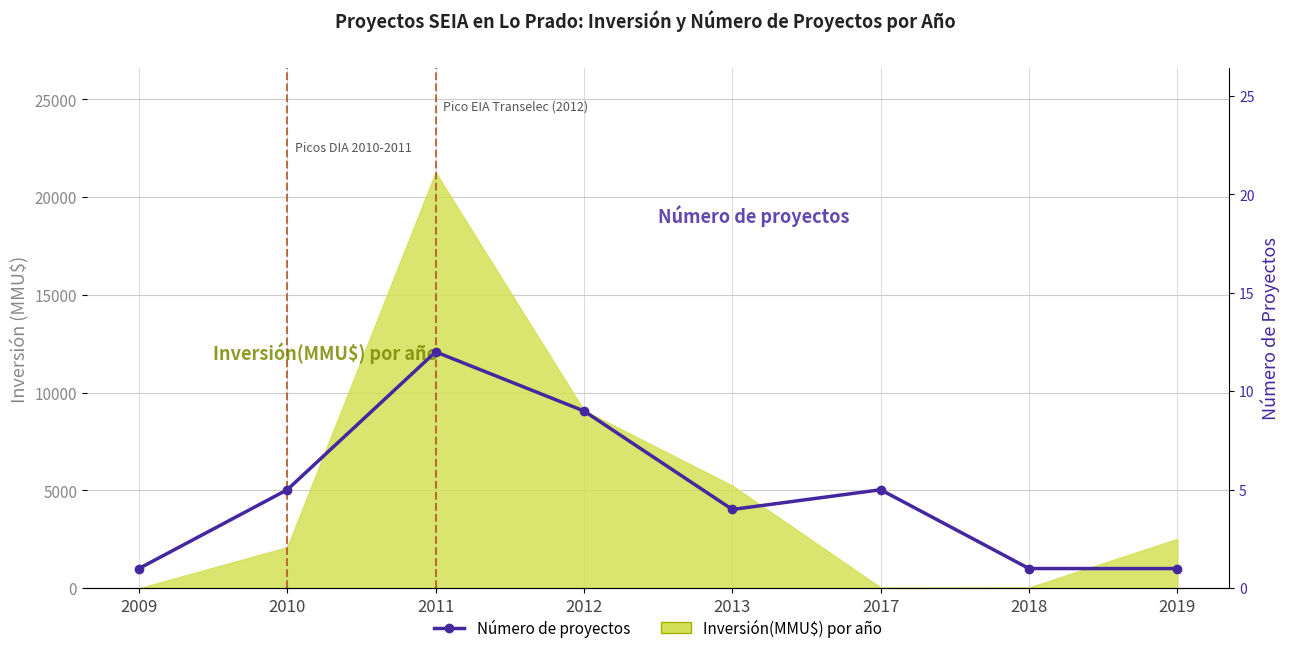

What is the difference between the maximum and second lowest values?

11